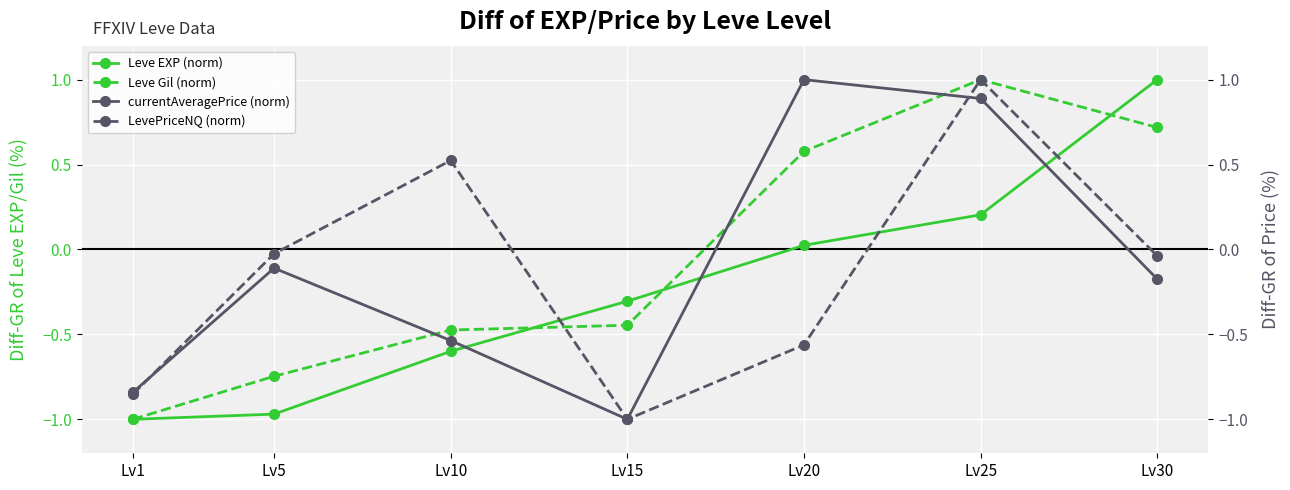

What are all the series names shown in the legend?

Leve EXP (norm), Leve Gil (norm), currentAveragePrice (norm), LevePriceNQ (norm)